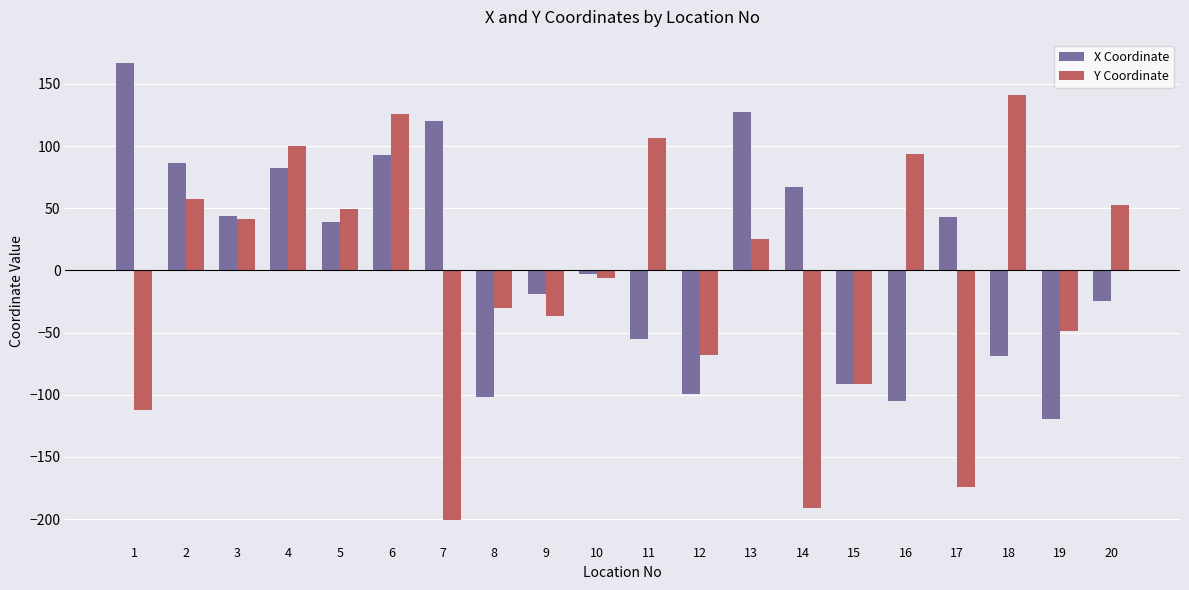

What is the spread (max minus min) of values at 10?

3.1